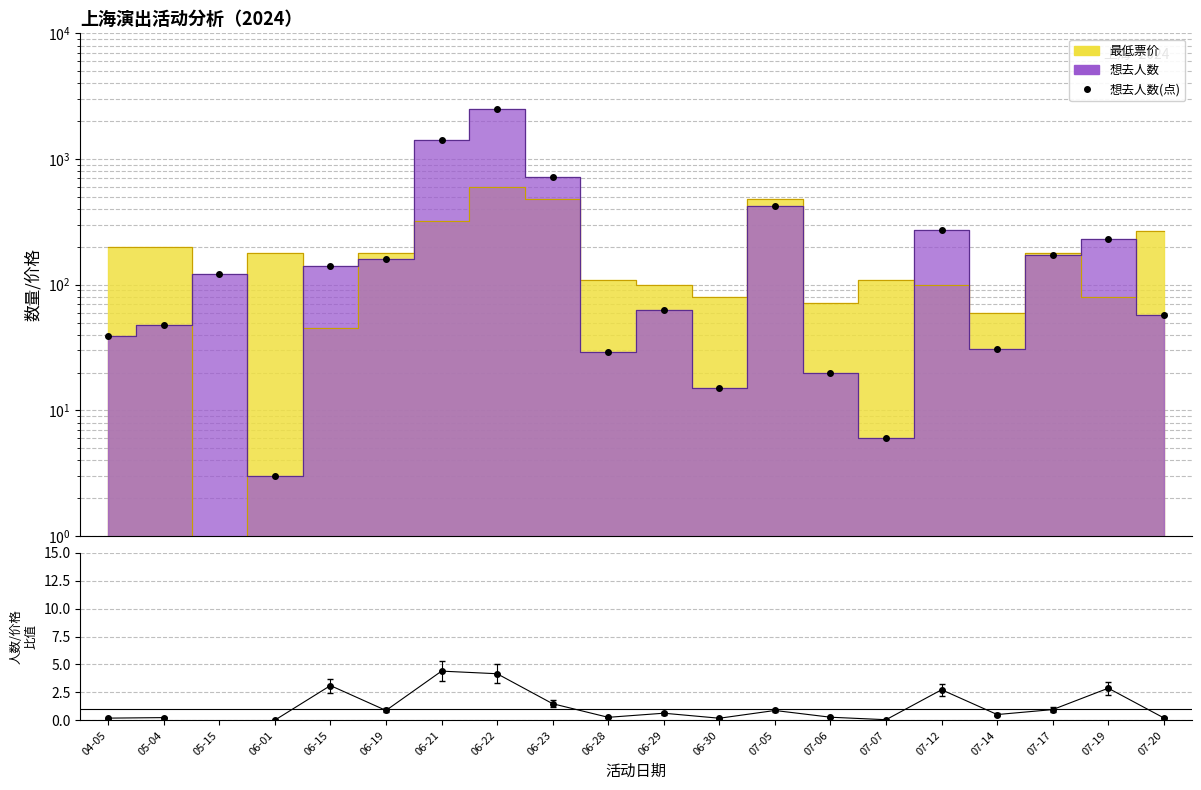

Is it true that the value at 05-04 is 0.2?

True